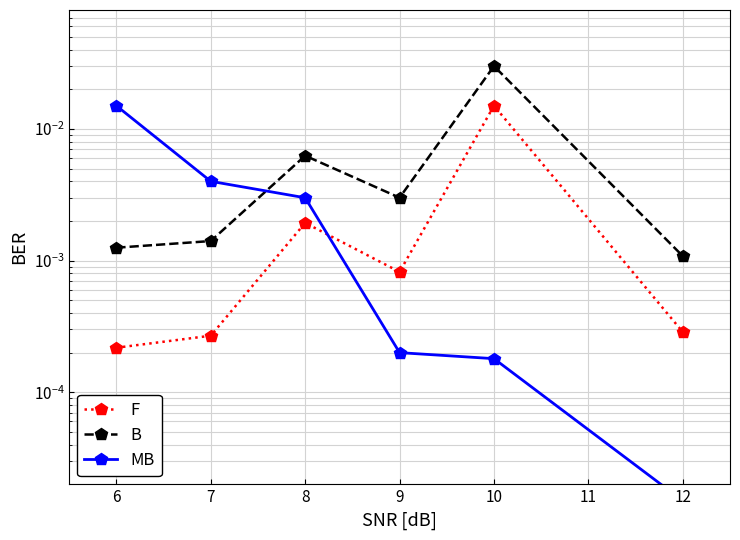

What are all the series names shown in the legend?

F, B, MB